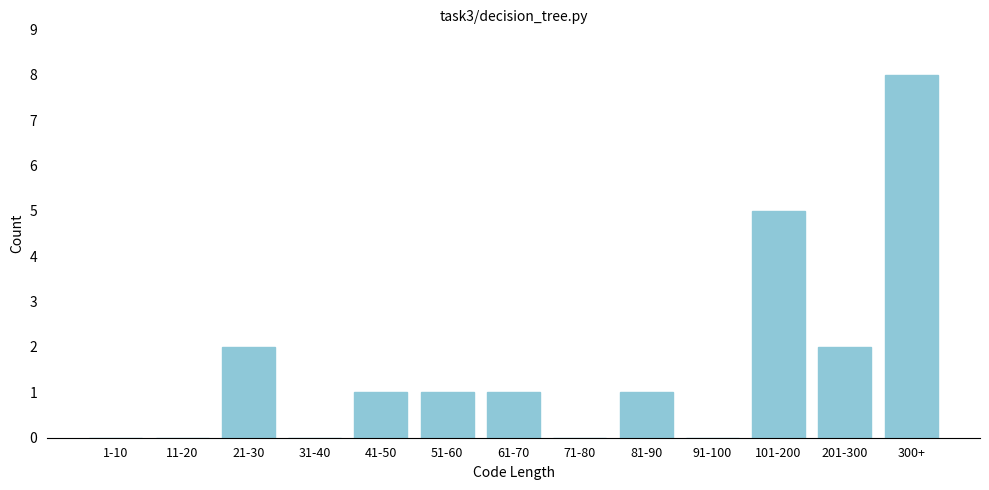

Reading right to left, transcribe all the data shown in this chart.

300+=8	201-300=2	101-200=5	91-100=0	81-90=1	71-80=0	61-70=1	51-60=1	41-50=1	31-40=0	21-30=2	11-20=0	1-10=0